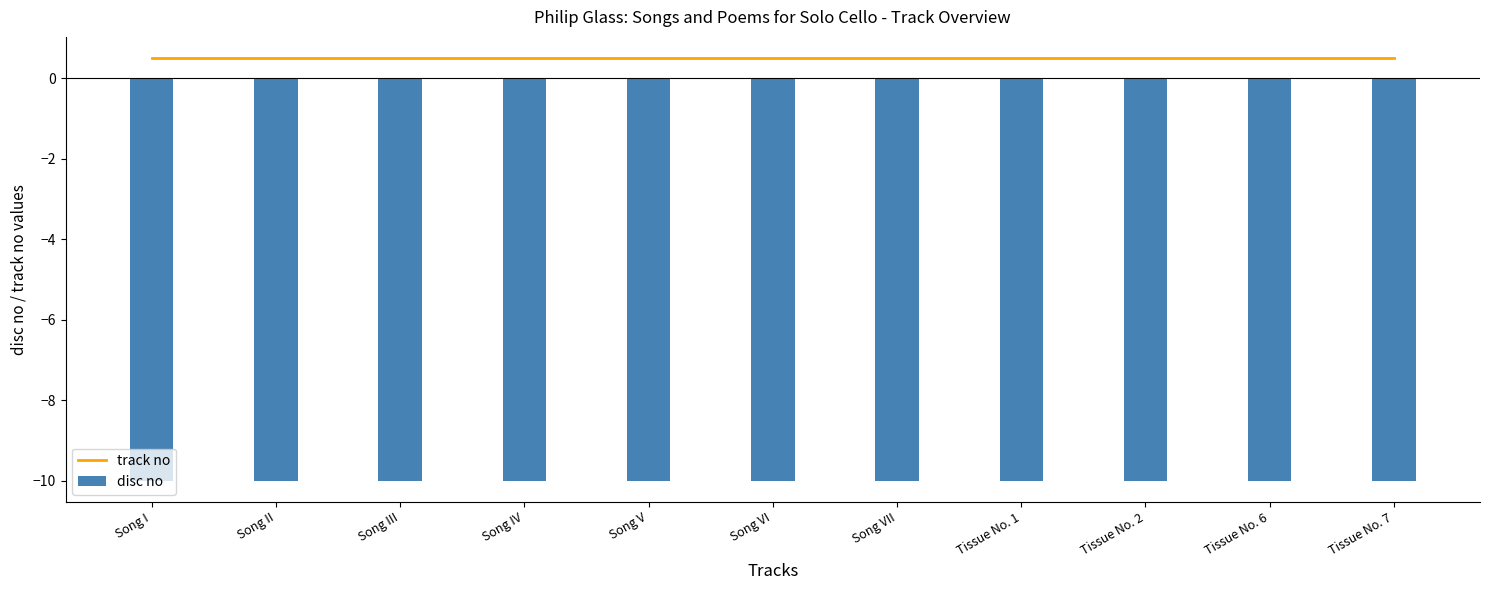

How many groups of bars are there?

11